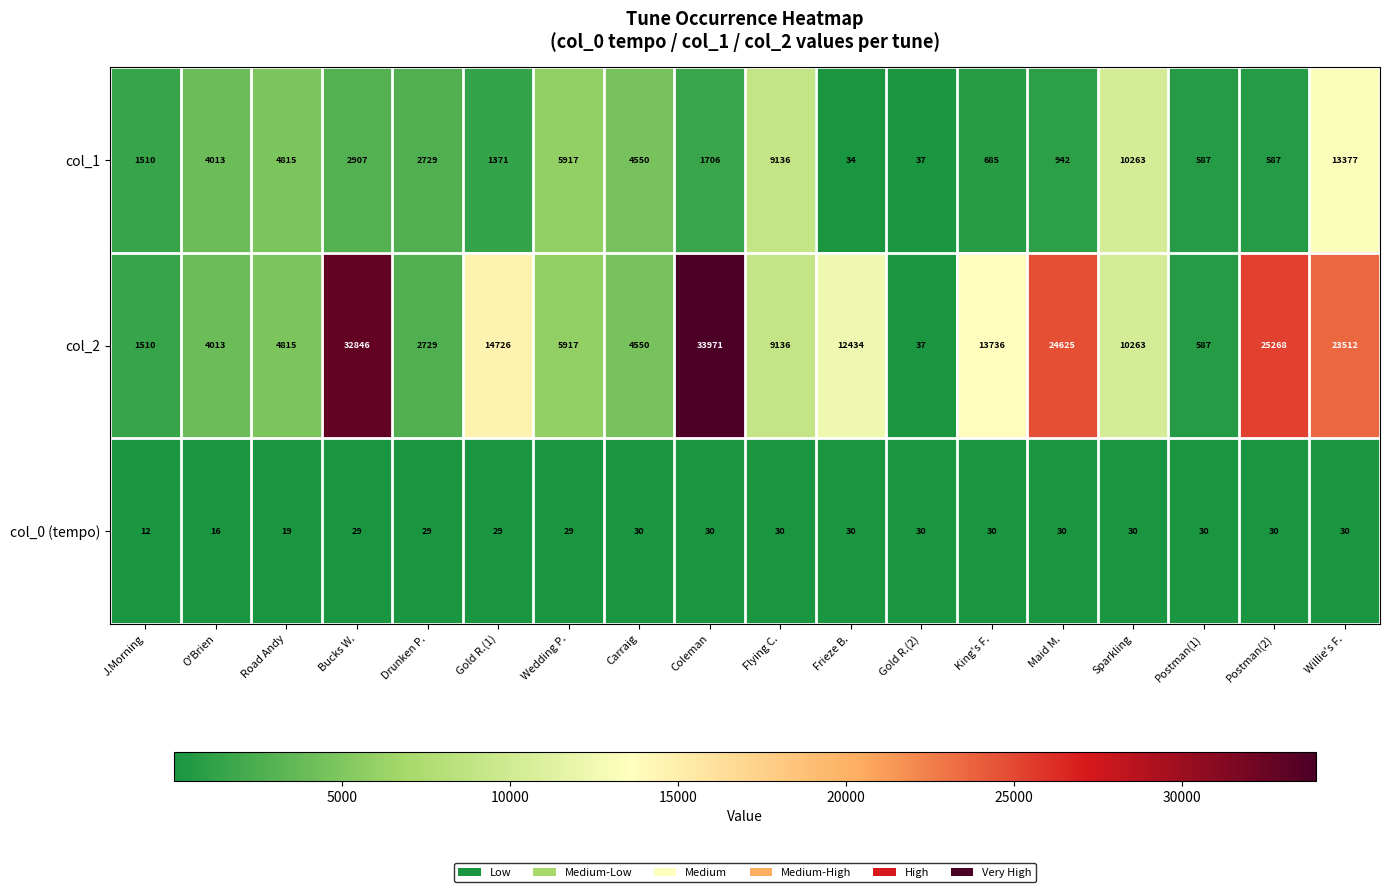

What is the total value across all series at Drunken P.?

5487